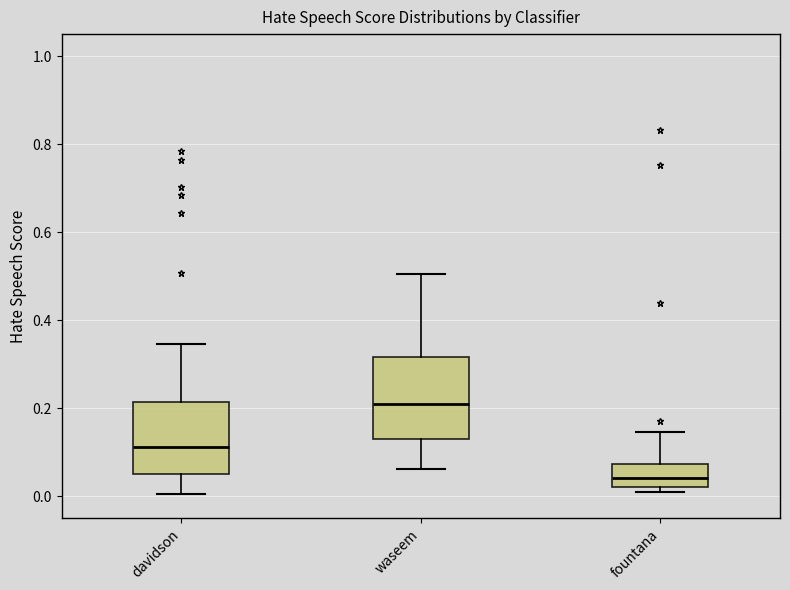

Reading left to right, read every box against the y-axis: the position of its median line, the range the box covers, and the ends of its whiskers. The values are not printed on the chart, so give them approximately, as read against the axis.

davidson: median 0.12, box 0.06 to 0.22, whiskers 0.00 to 0.34
waseem: median 0.22, box 0.14 to 0.32, whiskers 0.06 to 0.50
fountana: median 0.04, box 0.02 to 0.08, whiskers 0.00 to 0.14